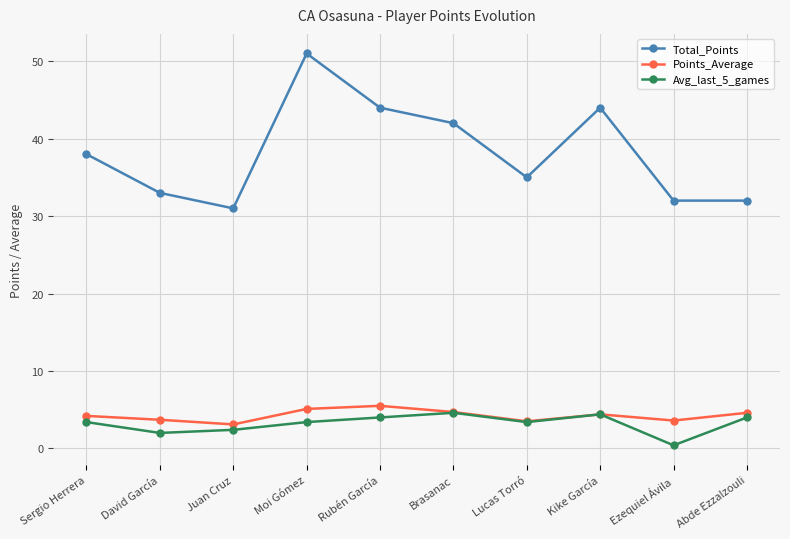

What is the spread (max minus min) of values at Abde Ezzalzouli?

28.0